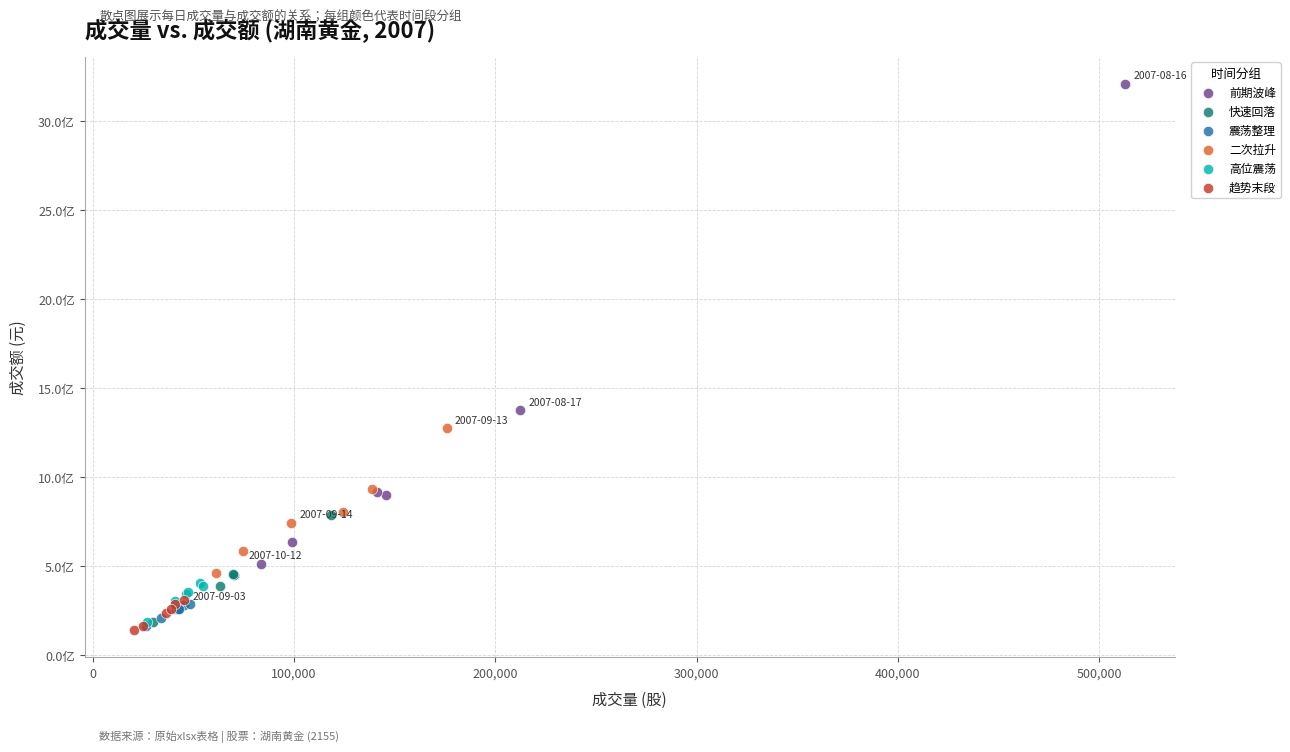

What are all the series names shown in the legend?

前期波峰, 快速回落, 震荡整理, 二次拉升, 高位震荡, 趋势末段